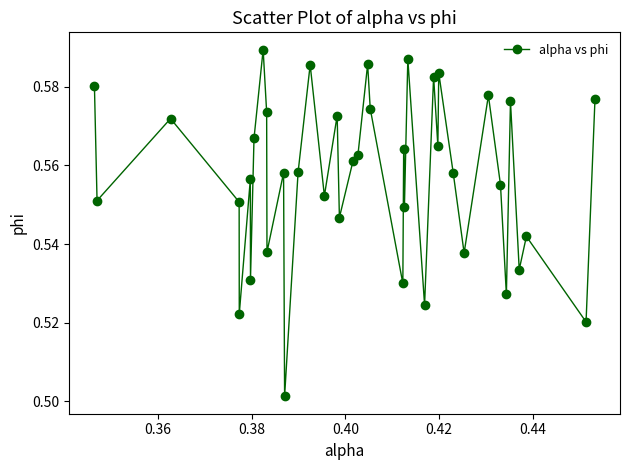

True or false: there are more than 2 points higher than both neighbors.

True